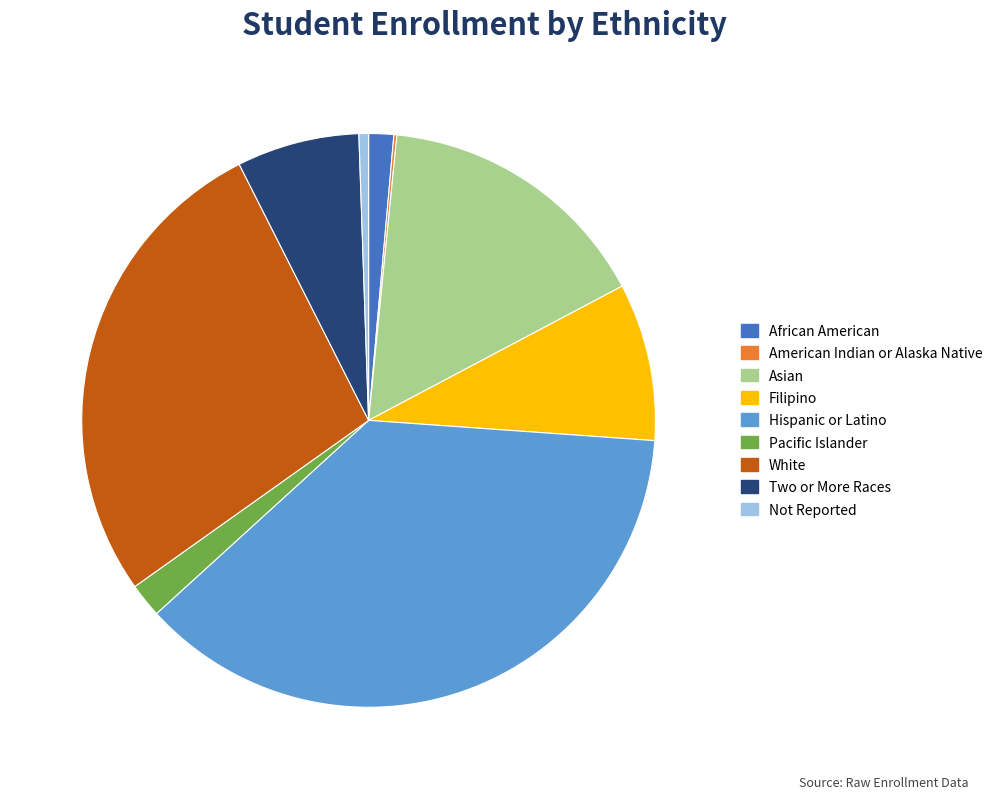

Is it true that Two or More Races is 7% of the pie?

True